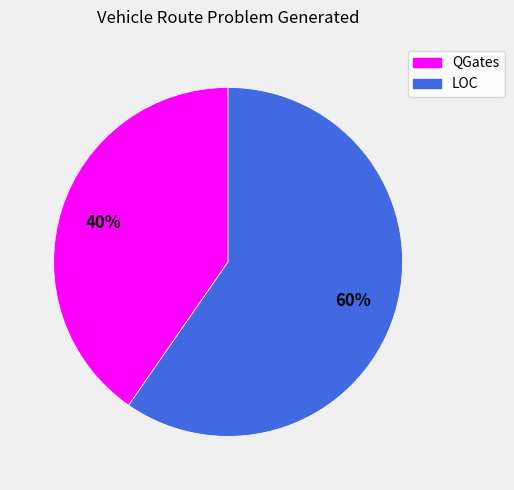

What is the smallest slice in the pie chart?

QGates